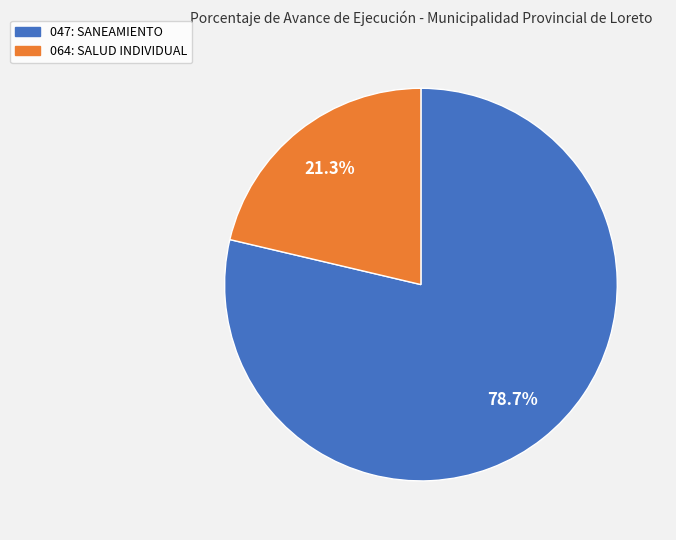

Count the number of slices in the pie.

2